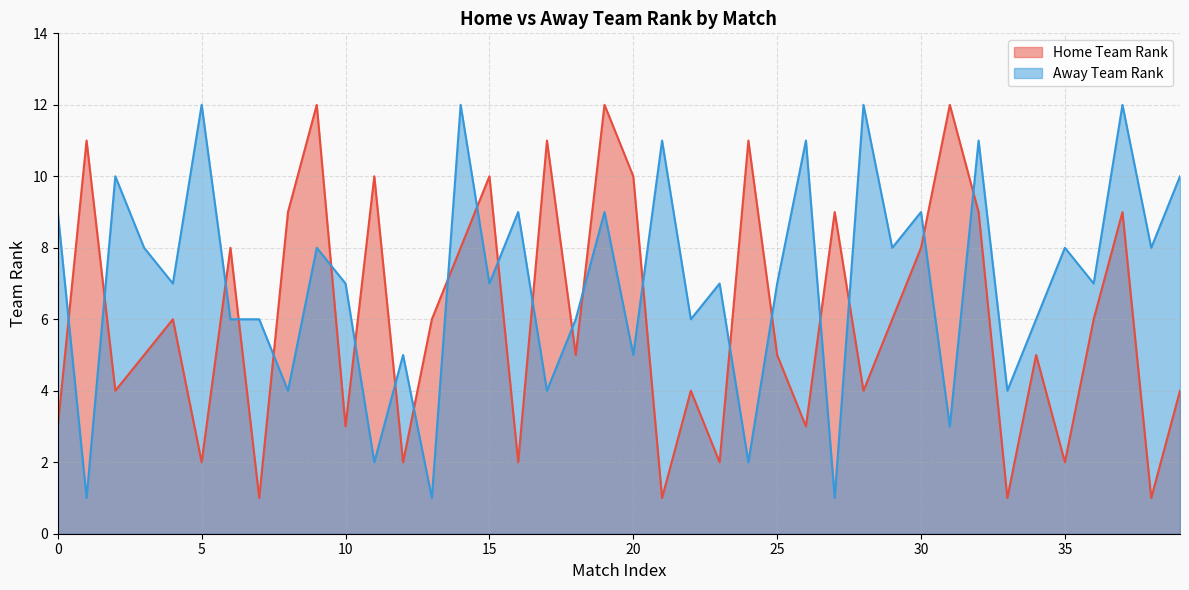

What is the average value of the Home Team Rank series?

6